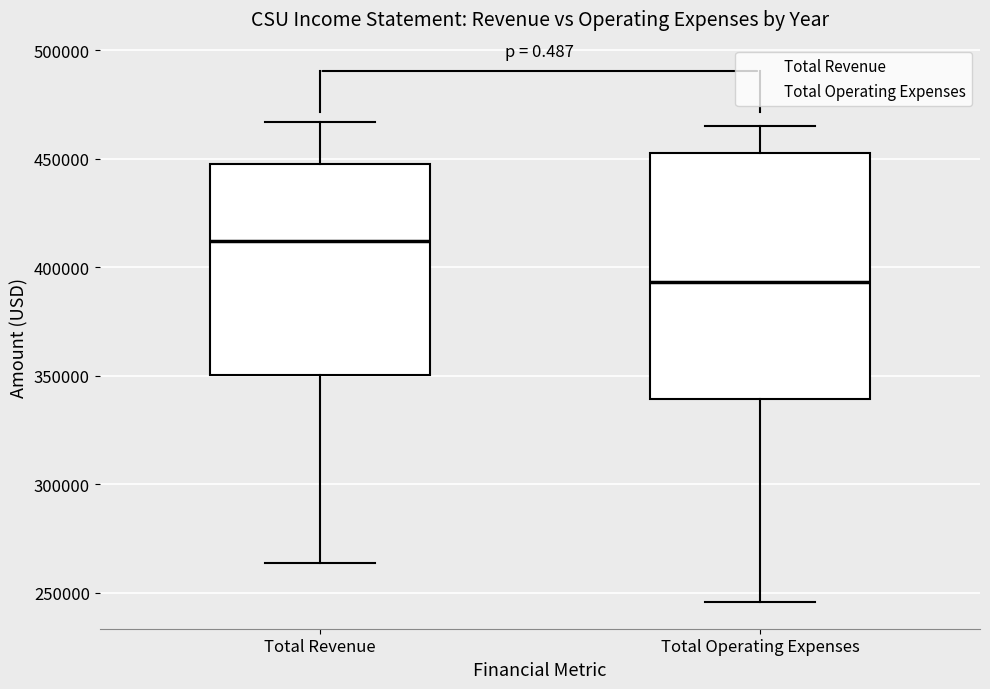

Reading left to right, transcribe this box plot: for each box, give where its median line is, the range the box spans, and where its two whiskers end, as read against the y-axis. The values are not printed on the chart, so give them approximately, as read against the axis.

Total Revenue: median 410000, box 350000 to 445000, whiskers 265000 to 465000
Total Operating Expenses: median 395000, box 340000 to 450000, whiskers 245000 to 465000